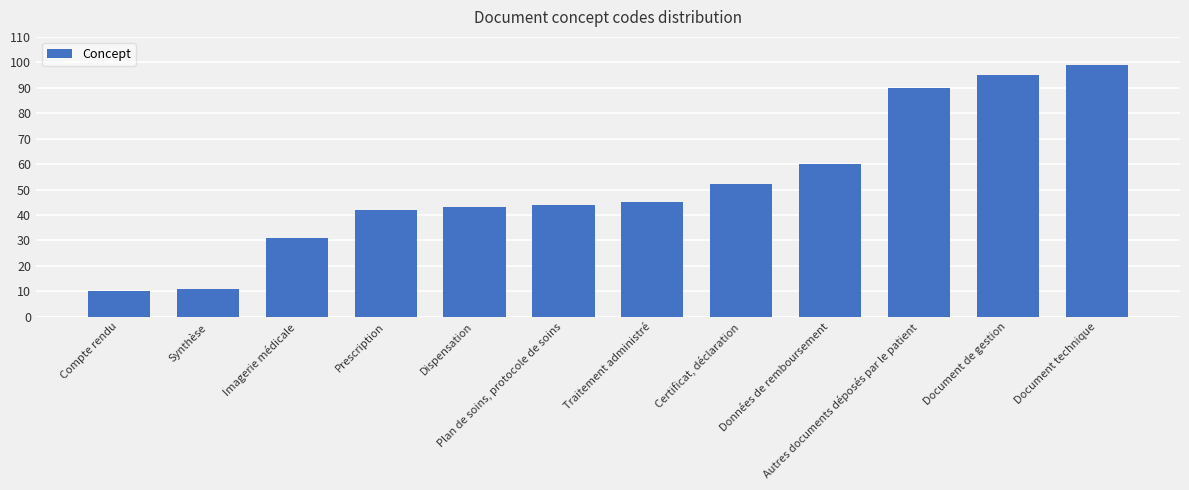

How many bars are there in total?

12